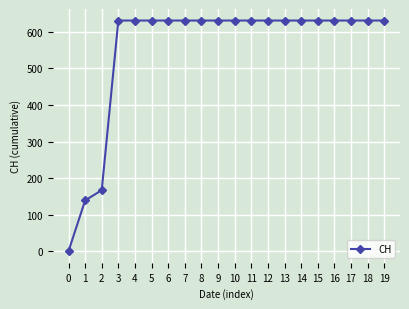

How many lines are shown in the chart?

1